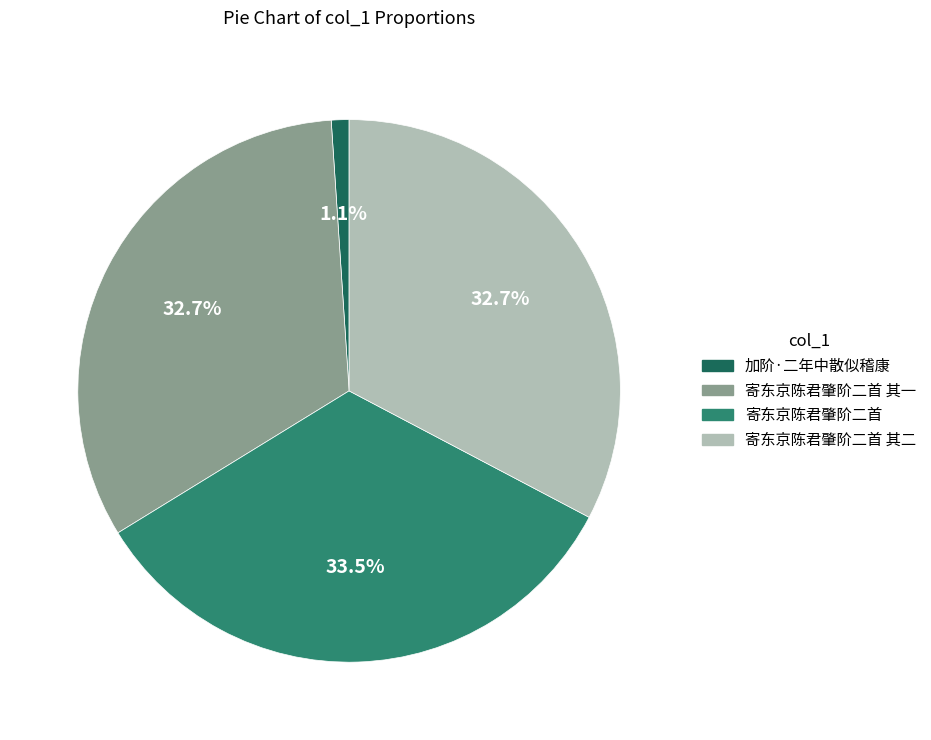

Is the sum of 寄东京陈君肇阶二首 and 寄东京陈君肇阶二首 其二 greater than half?

Yes